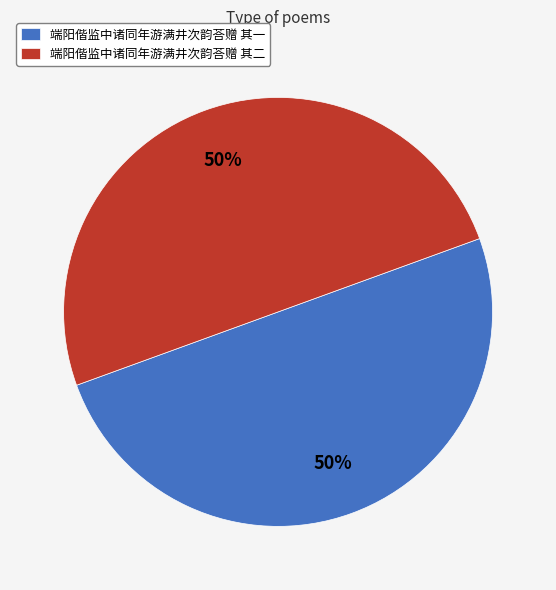

Is it true that 端阳偕监中诸同年游满井次韵荅赠 其二 is 36% of the pie?

False